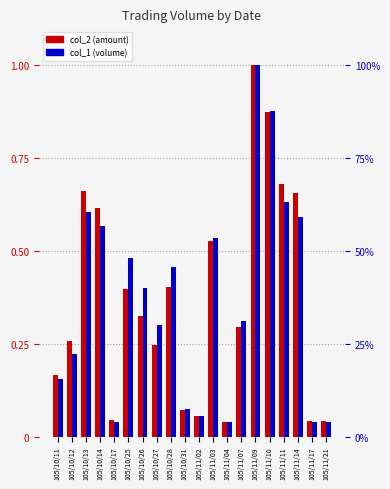

What is the highest value of the col_2 (amount) series?

1.0